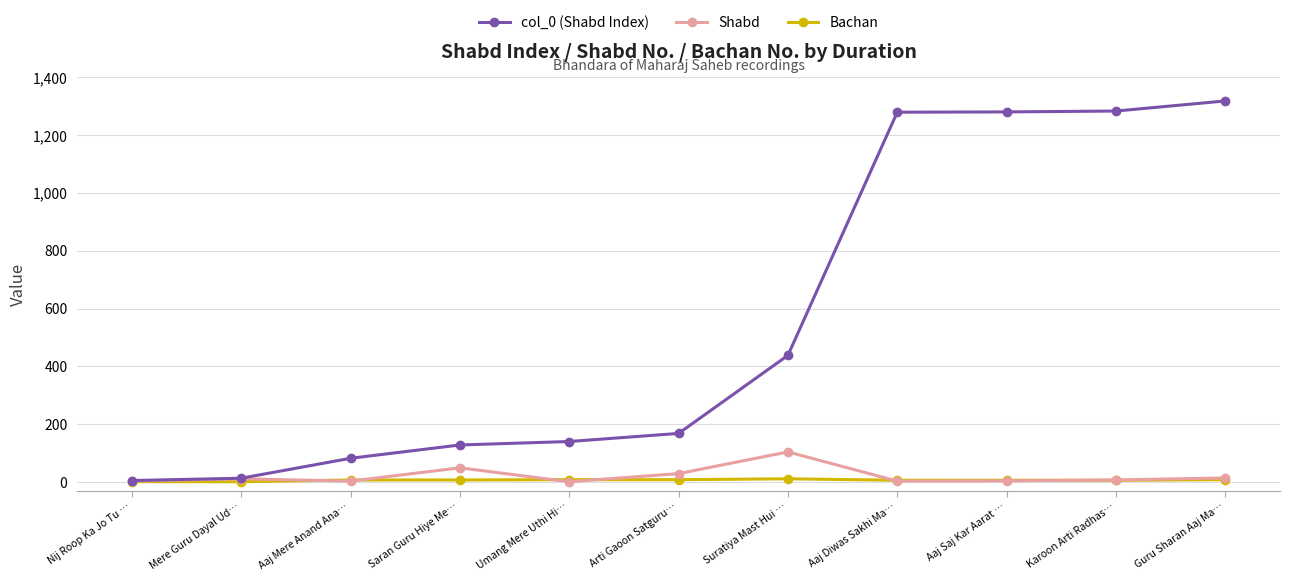

What is the greatest value displayed?

1318